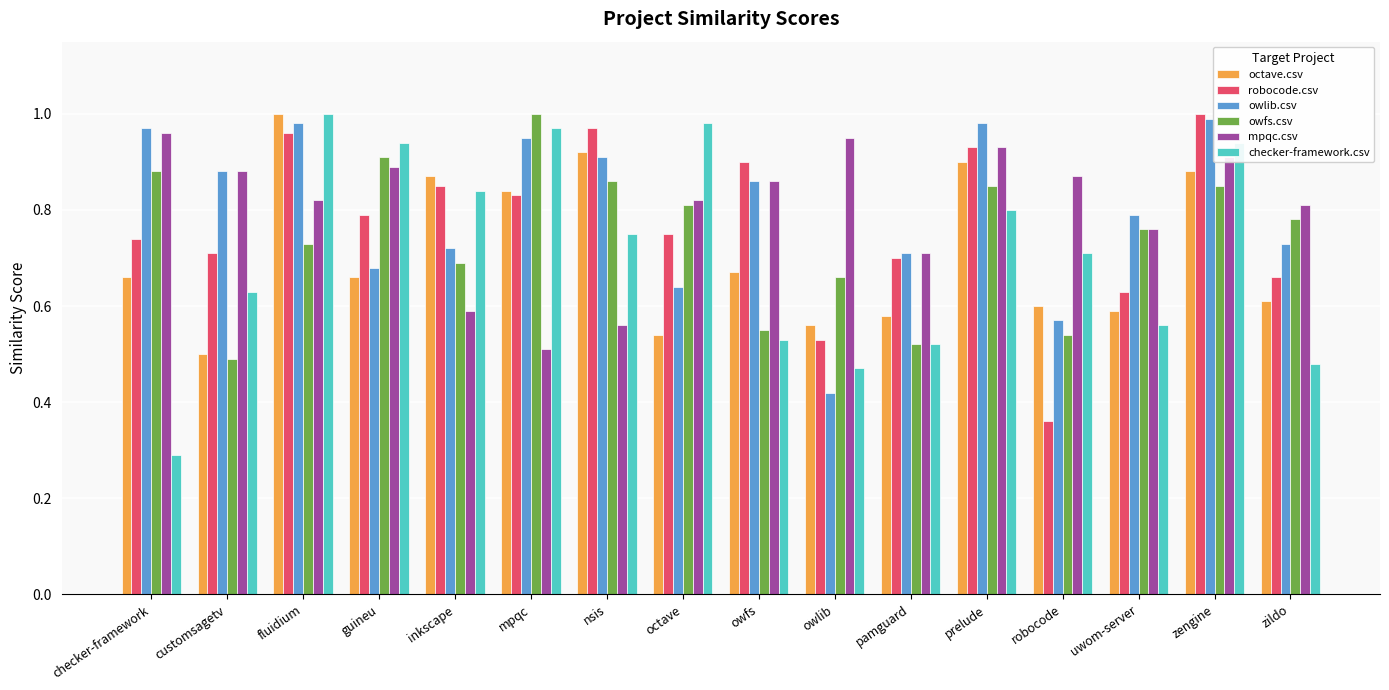

Which series changed the most between robocode and zengine?

robocode.csv